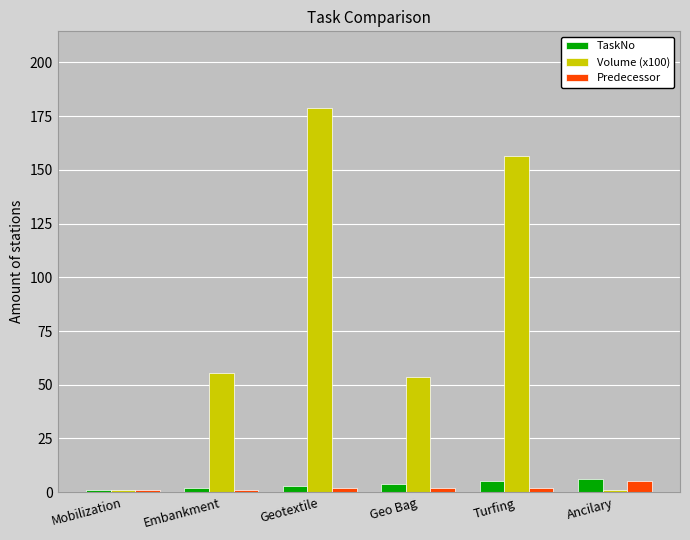

The value of Volume (x100) at Geotextile is 178.7. True or false?

True